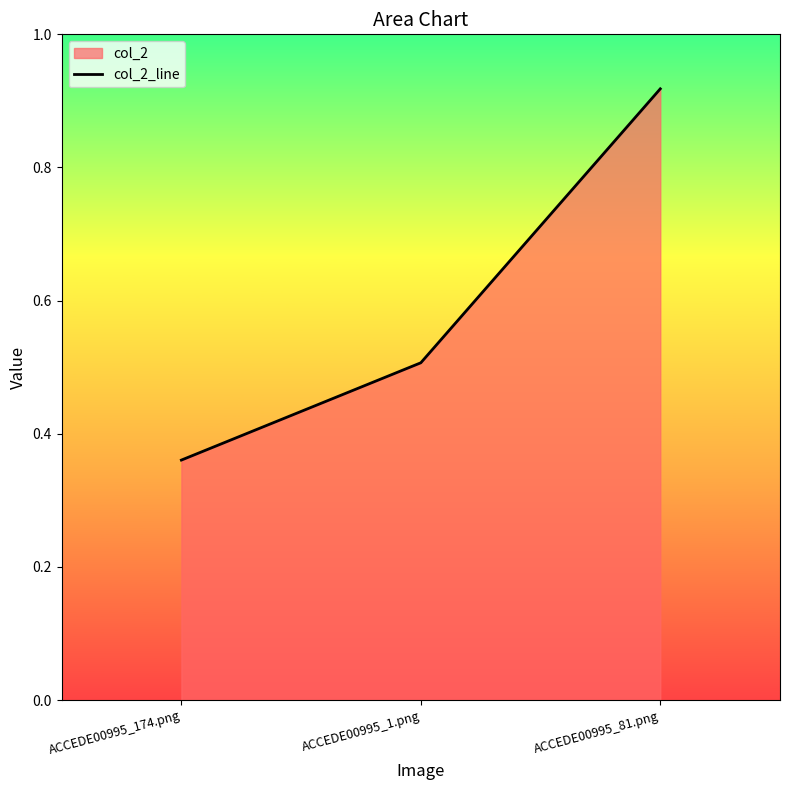

Does the chart display data point markers on the line(s)?

No